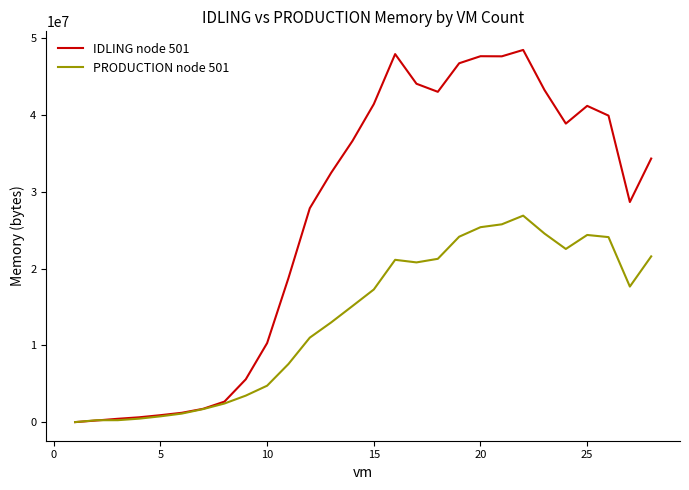

Which series has the widest spread of values?

IDLING node 501